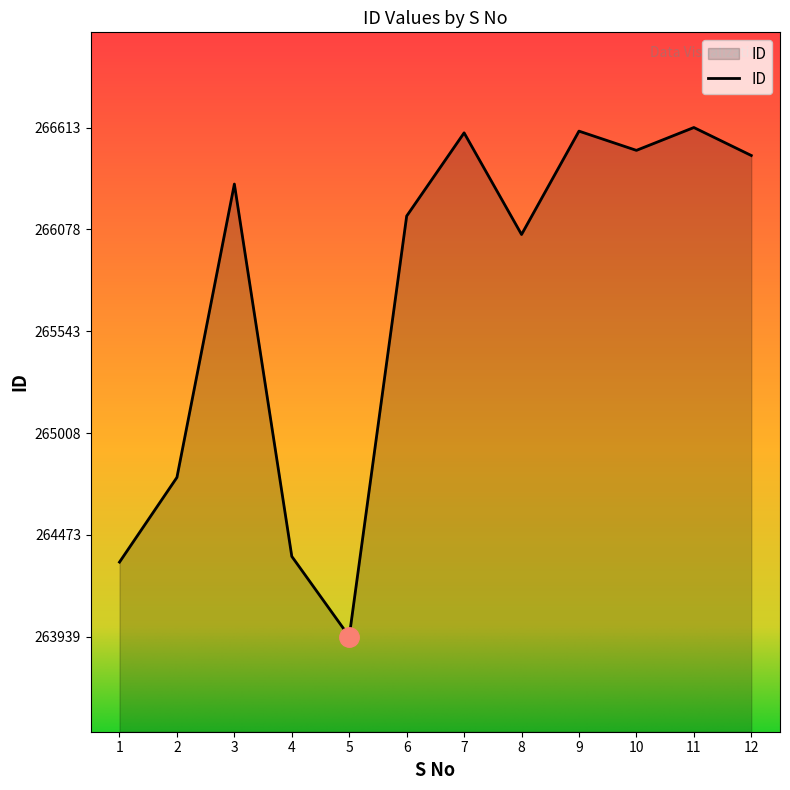

What is the change in value from 1 to 7?

+2255